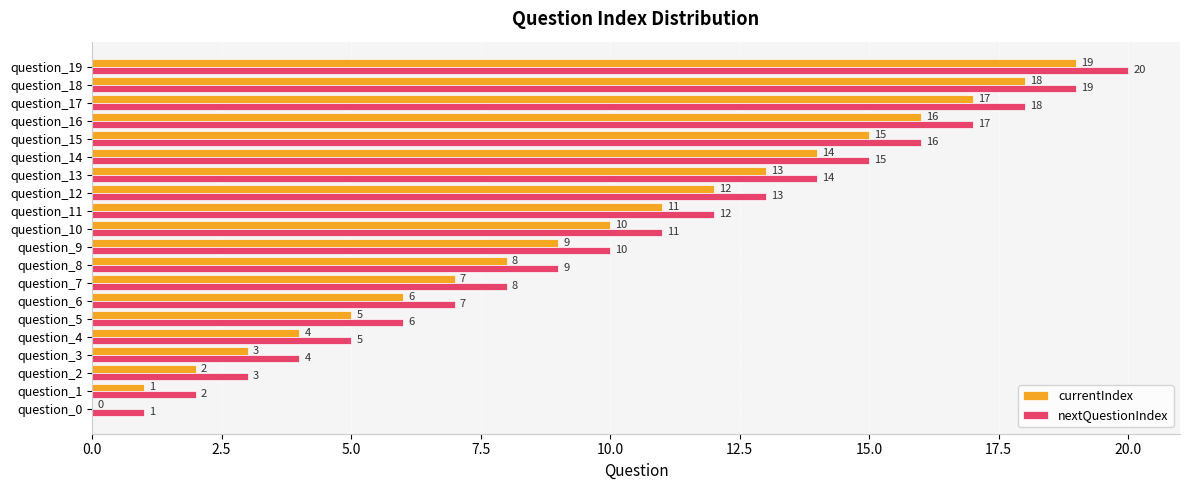

What is the total value across all series at question_8?

17